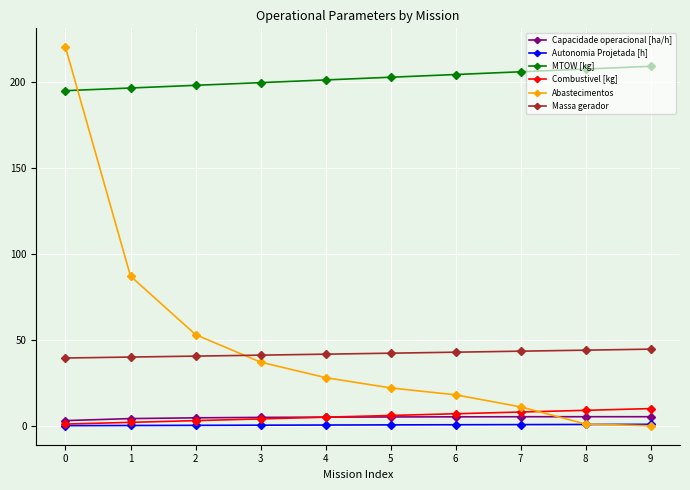

What is the value of the Combustivel [kg] point at the 10th from the left?

10.0